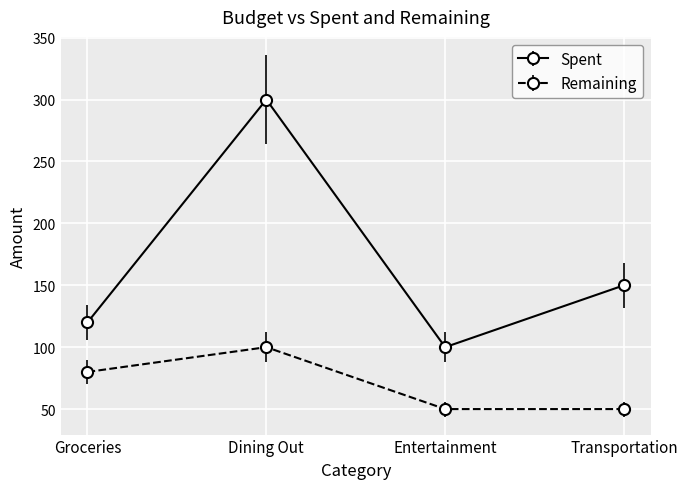

True or false: Spent and Remaining intersect in this chart.

False